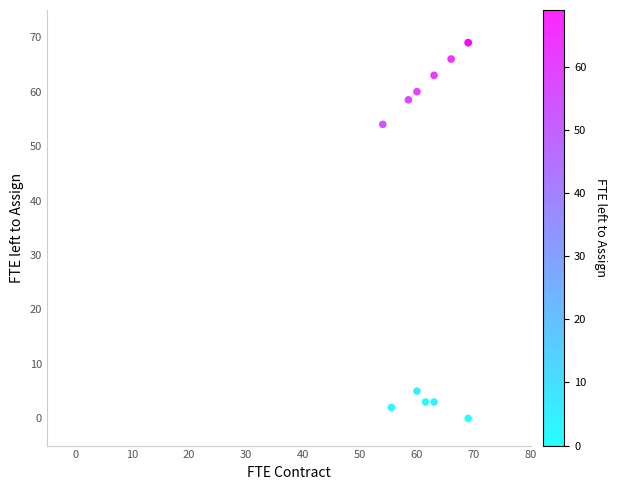

What Y value in the scatter plot is closest to 34?

54.0